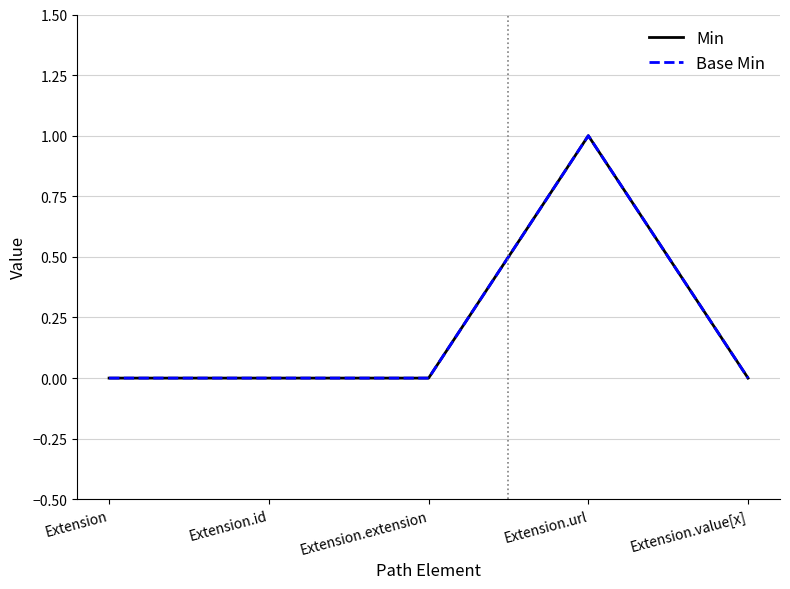

Does the chart display data point markers on the line(s)?

No